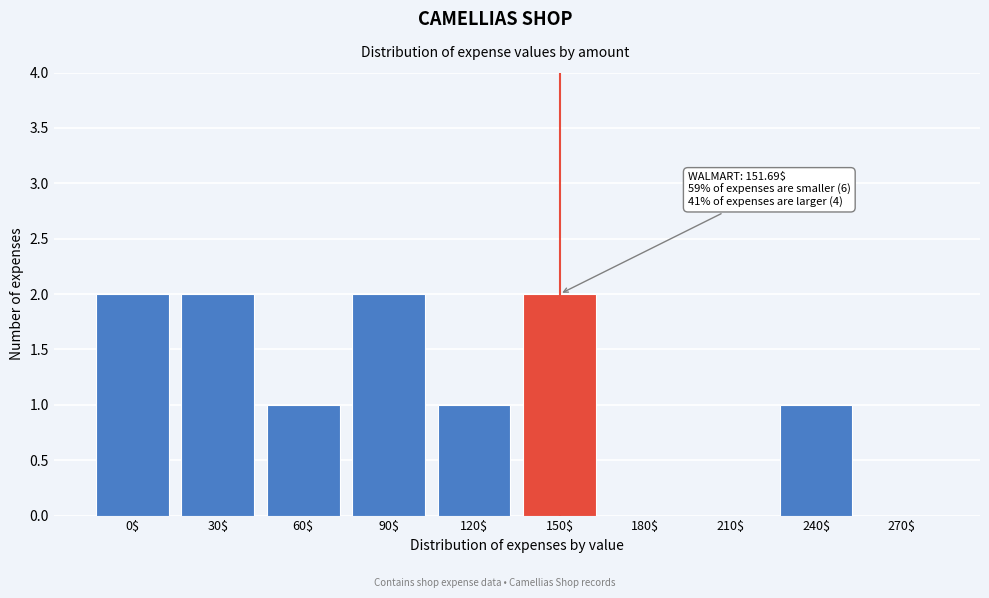

The value at 60$ is 1. True or false?

True